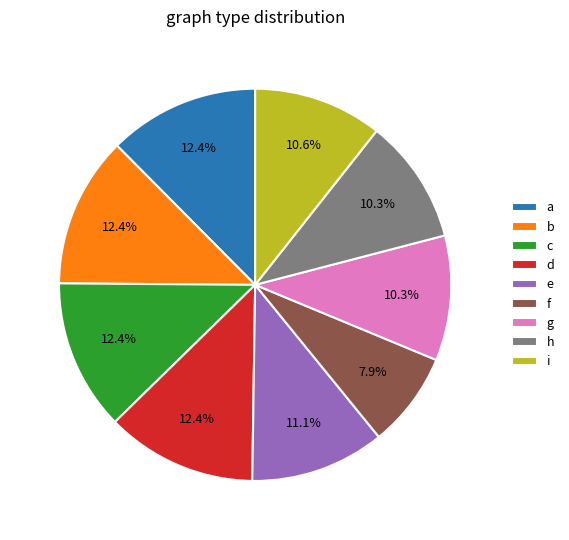

Is there any slice that represents more than half of the pie?

No